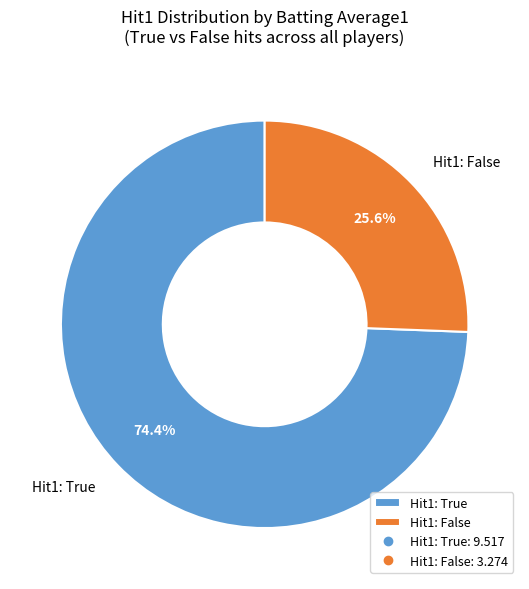

Count the number of slices in the pie.

2